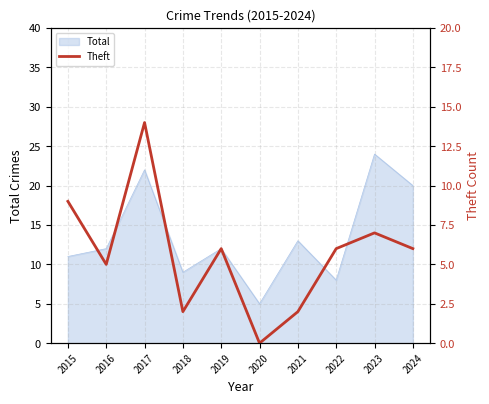

Which category has the highest value in the Total series?

2023